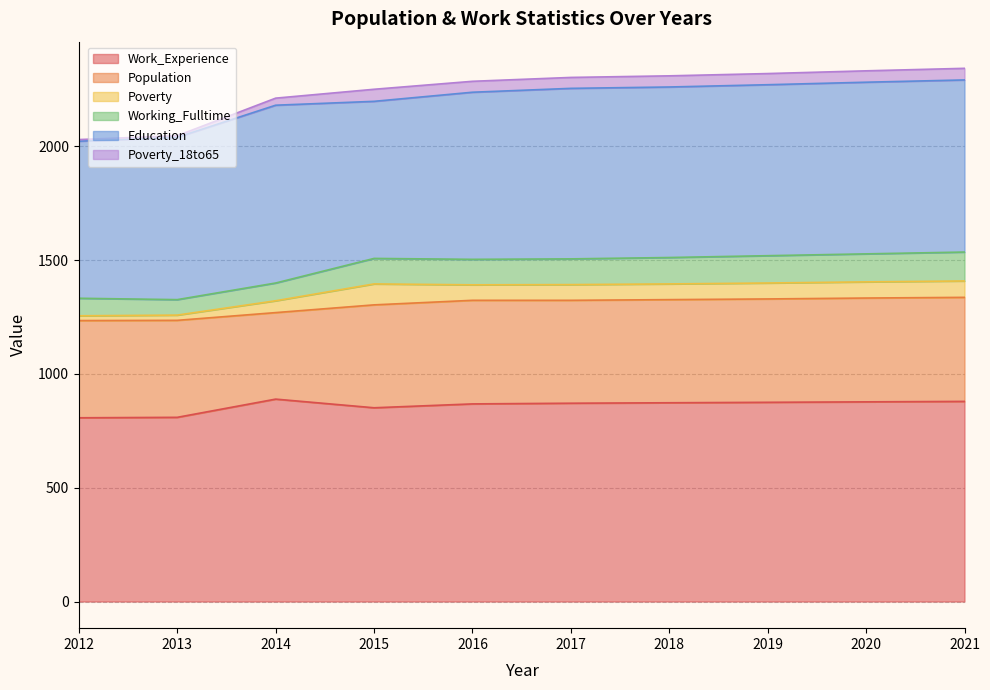

True or false: Working_Fulltime and Population intersect in this chart.

False